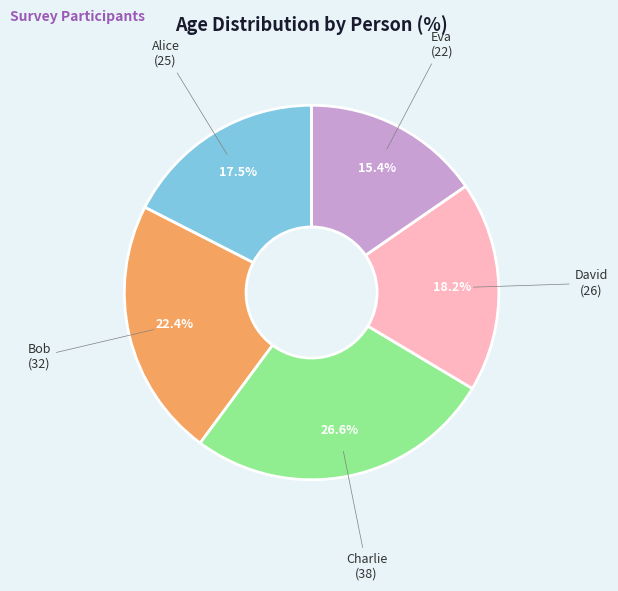

Approximately how many times larger is the value at Eva compared to Charlie?

0.6